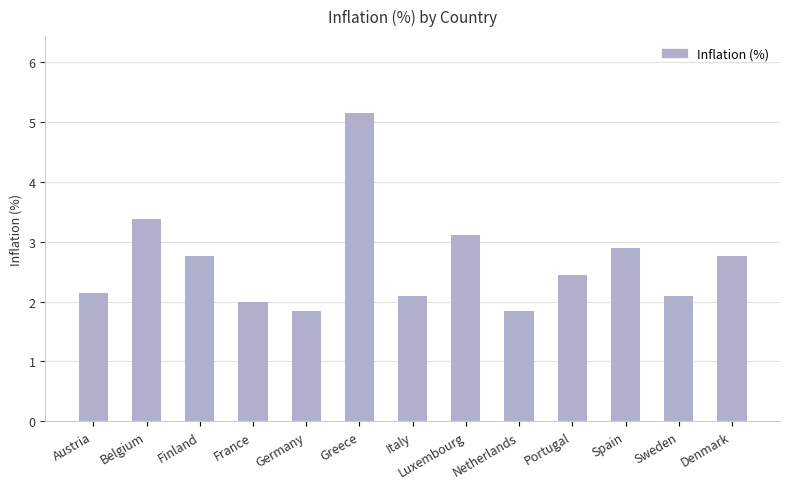

What is the label of the 9th bar from the right?

Germany